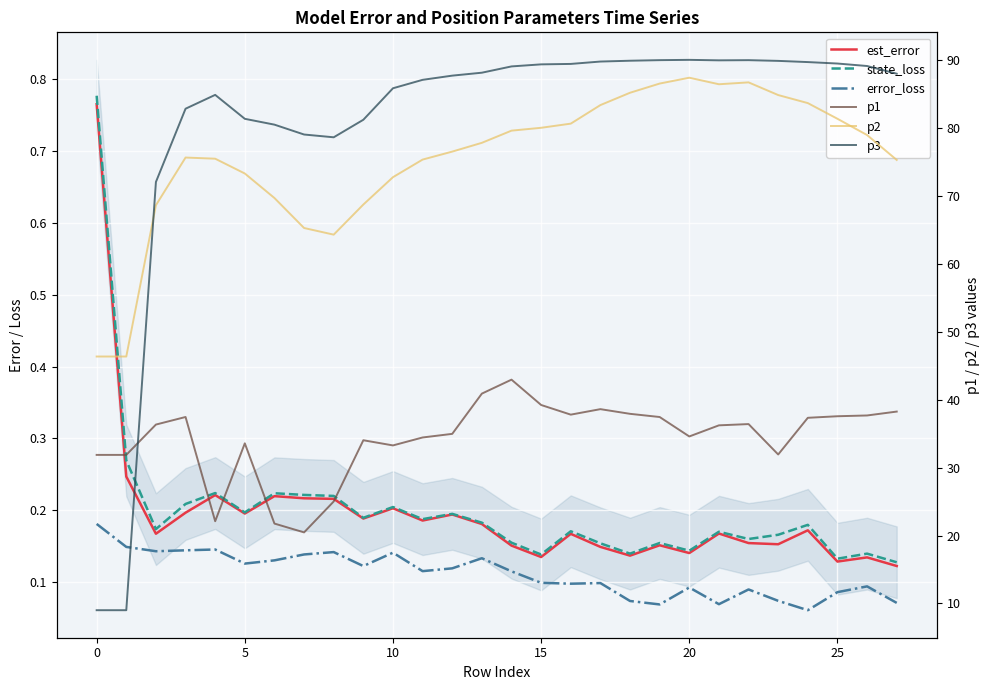

Between 14 and 13, which is larger?

13